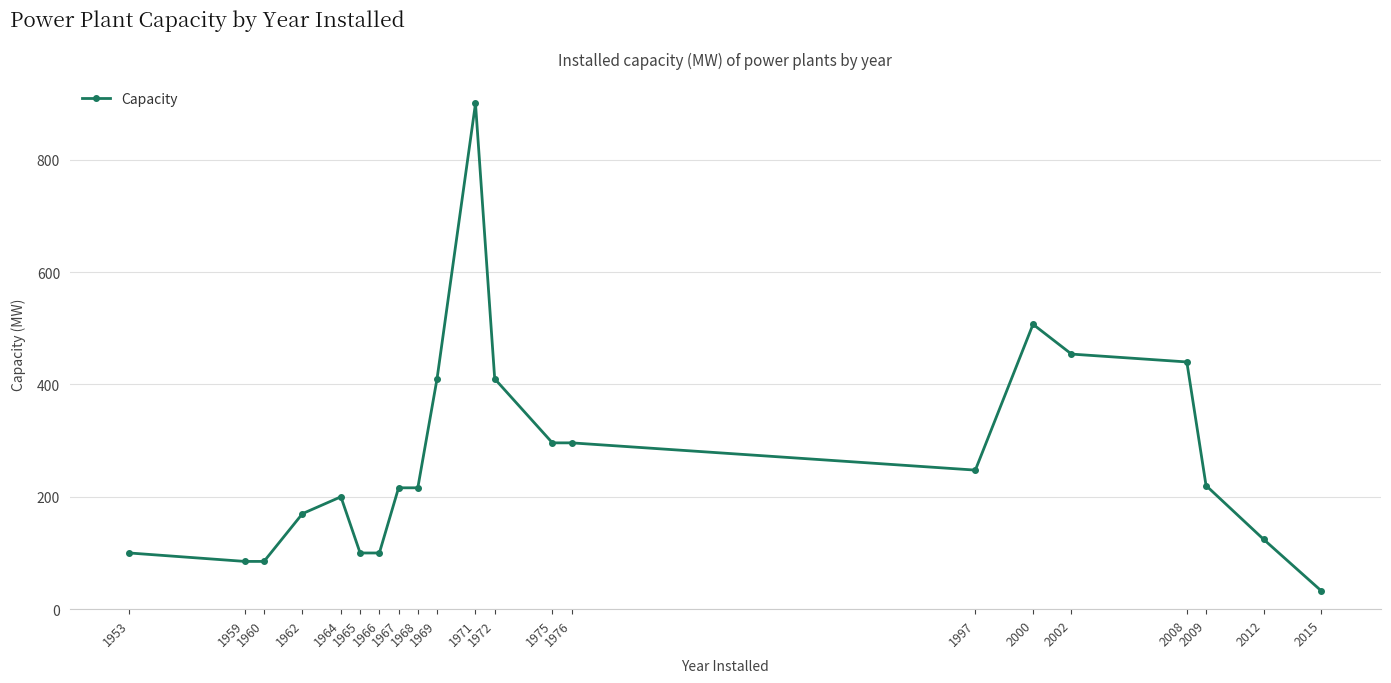

How many categories are shown in the chart?

21